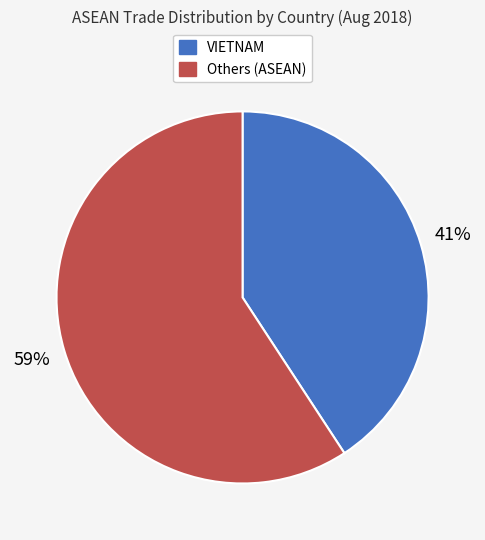

How many slices are in this pie chart?

2